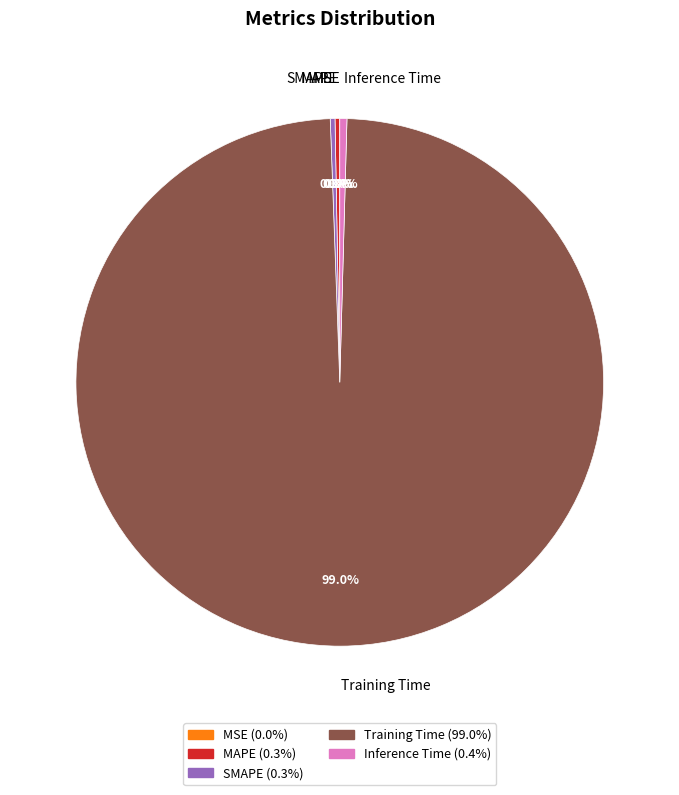

Which has a higher value, Inference Time or Training Time?

Training Time